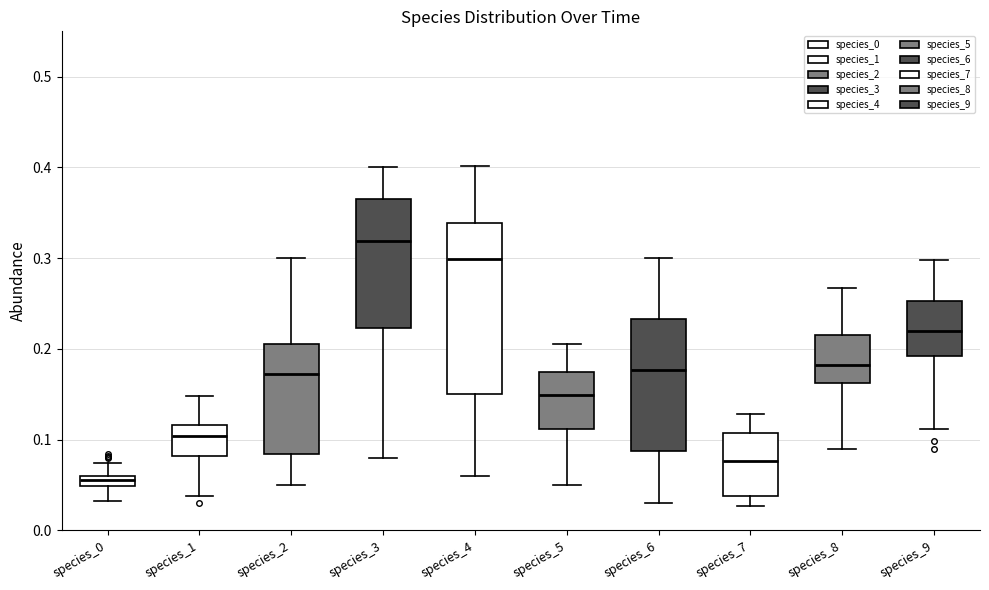

Which box's median line is the highest?

species_3